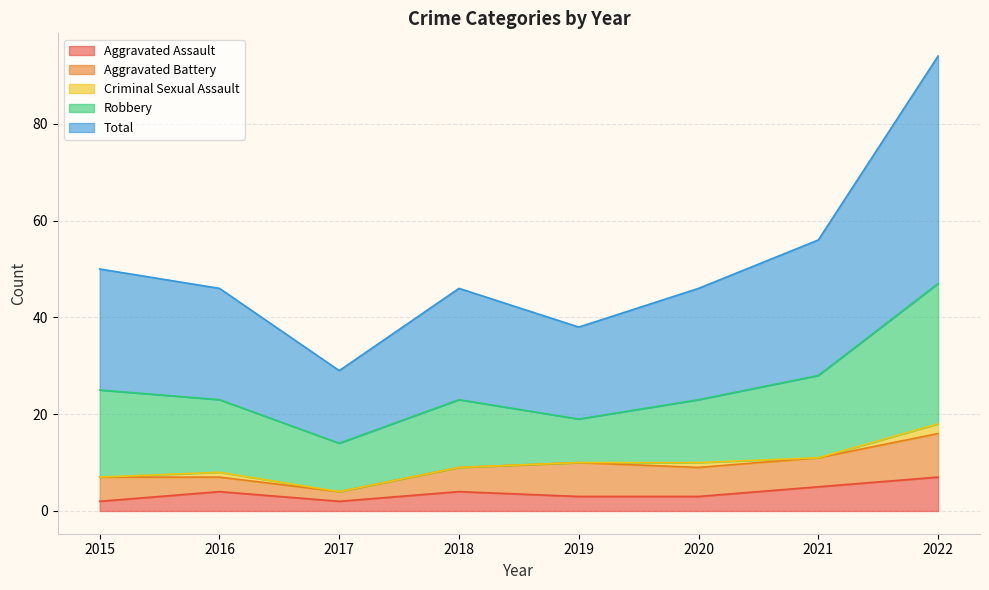

What is the total value across all series at 2022?

94